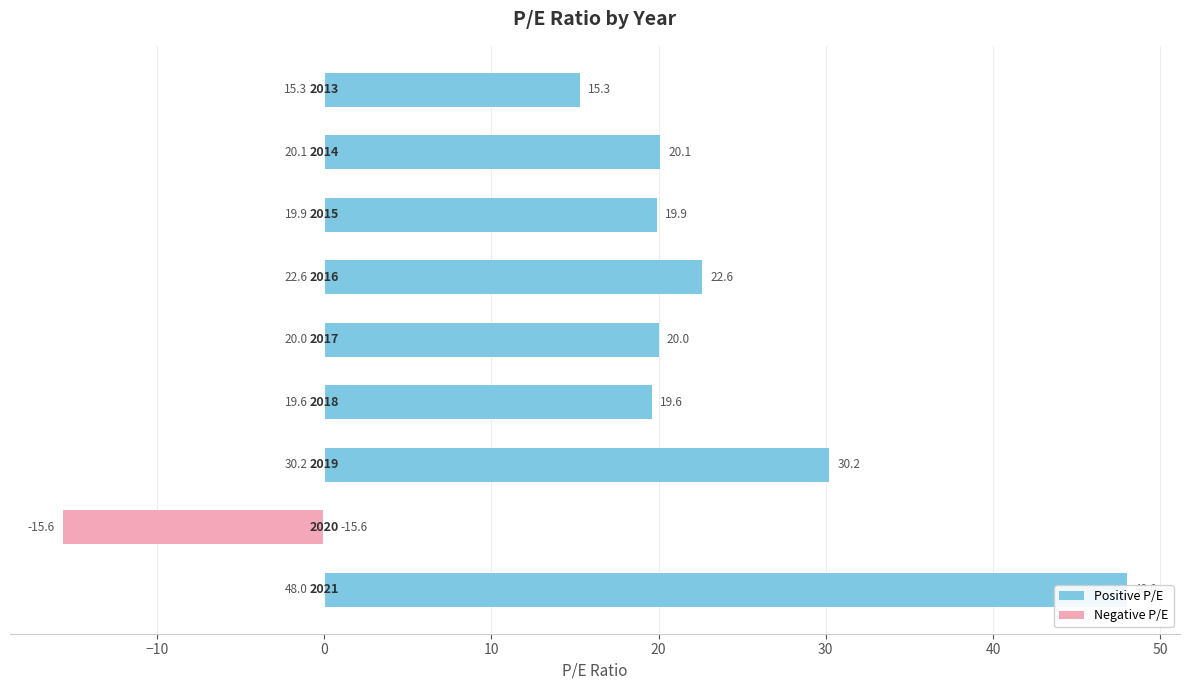

How many groups of bars are there?

9